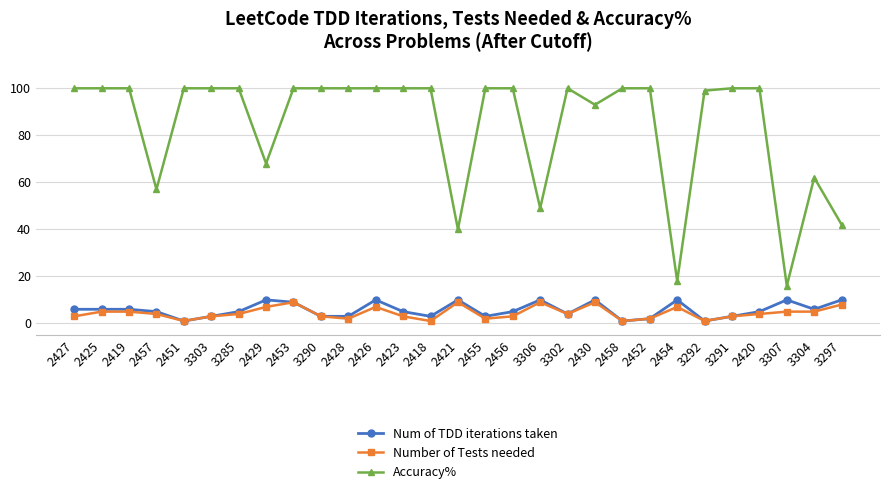

Which series has the widest spread of values?

Accuracy%